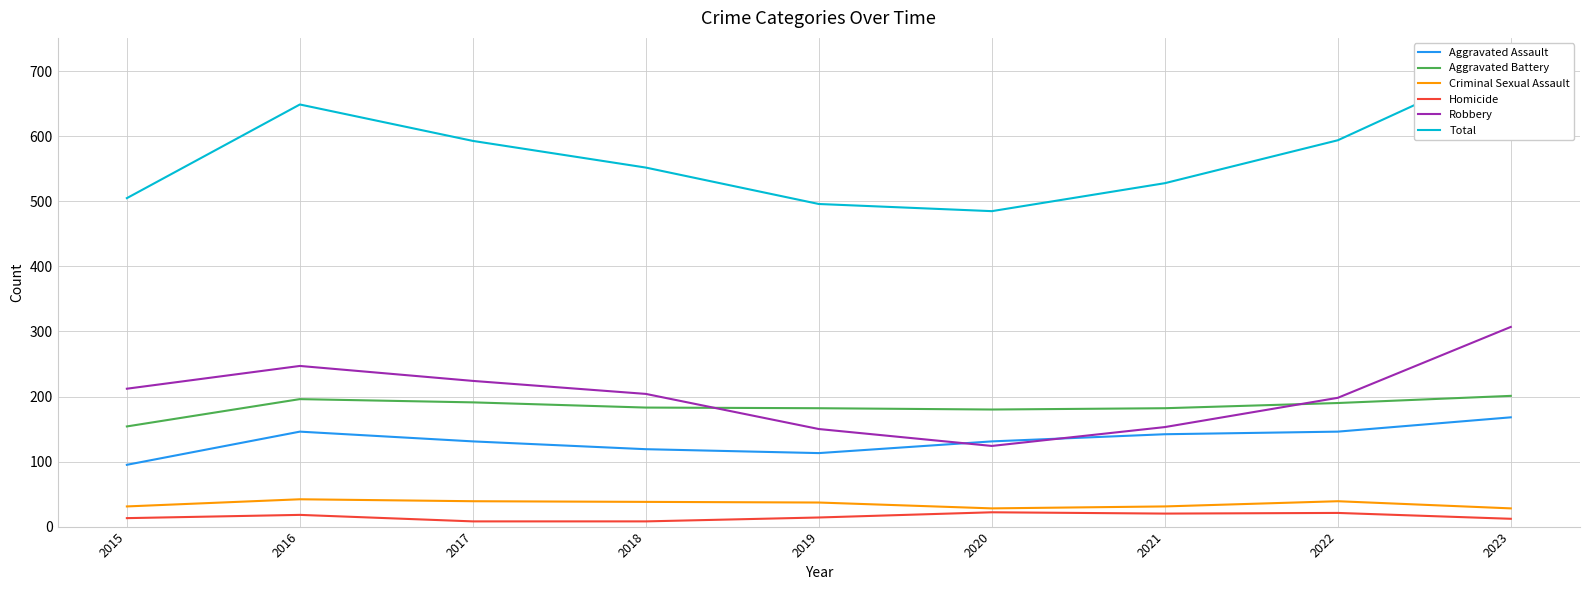

At how many categories does at least one series exceed 395?

9